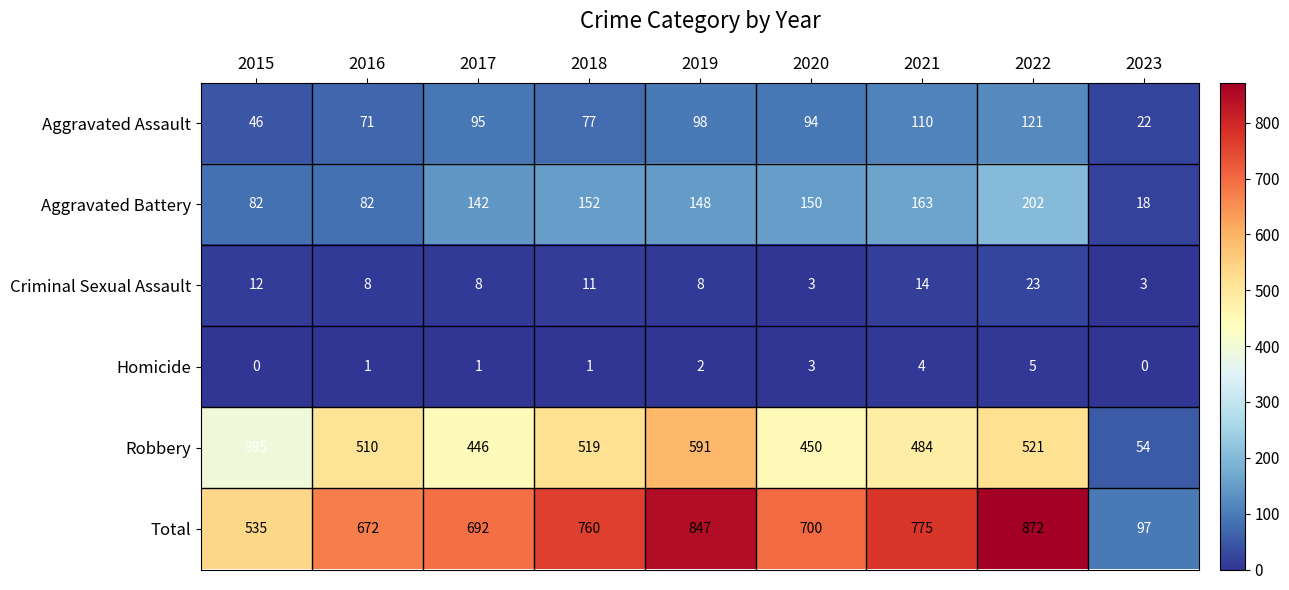

At 2015, list the series in order from largest to smallest.

Total, Robbery, Aggravated Battery, Aggravated Assault, Criminal Sexual Assault, Homicide